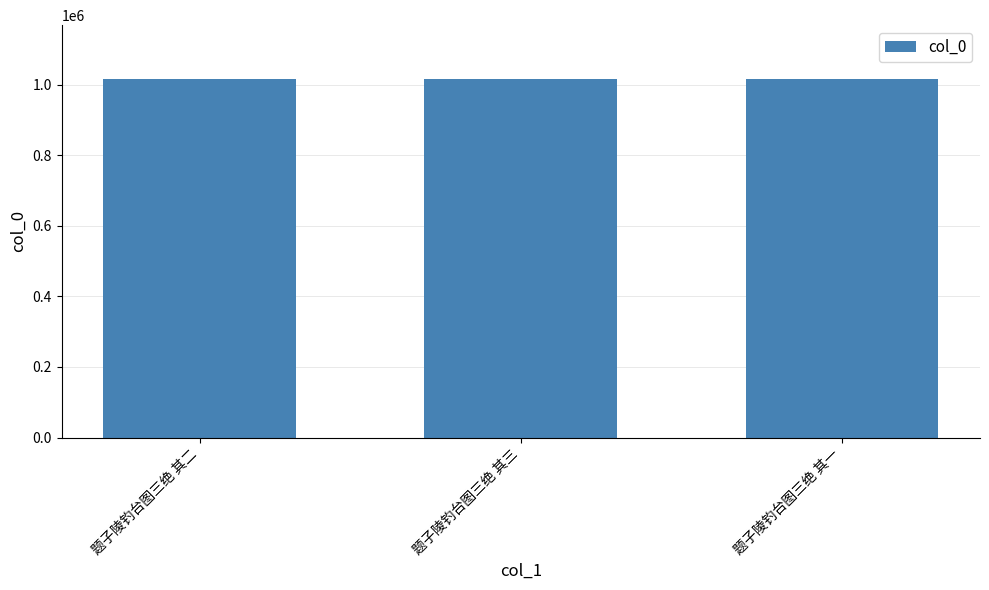

How many data points does each series have?

3